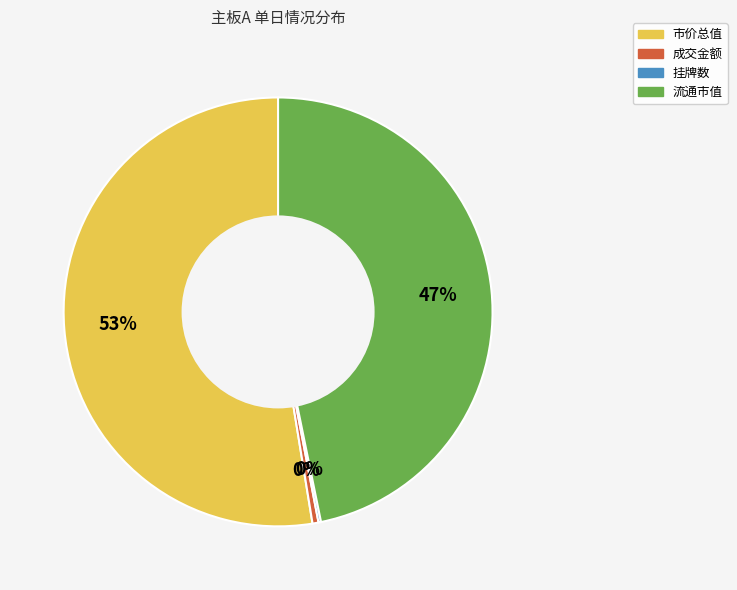

To the nearest percent, what is the average slice percentage?

25%